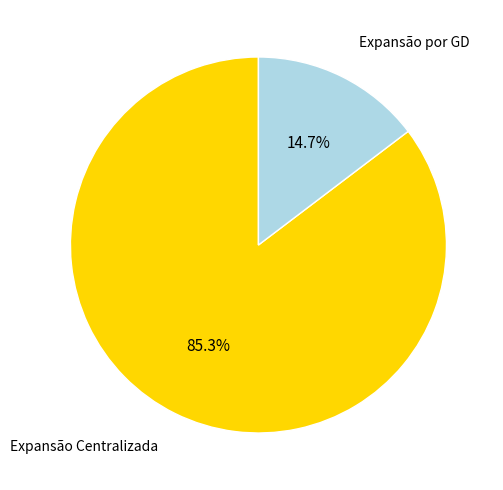

What is the majority slice?

Expansão Centralizada